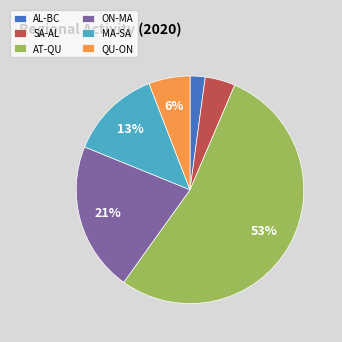

The QU-ON slice represents 14% of the pie. True or false?

False